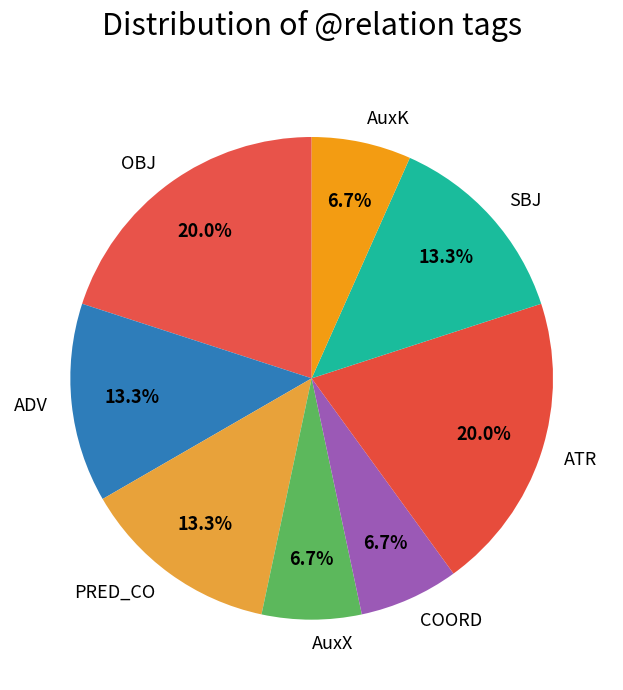

How many segments does this pie chart have?

8